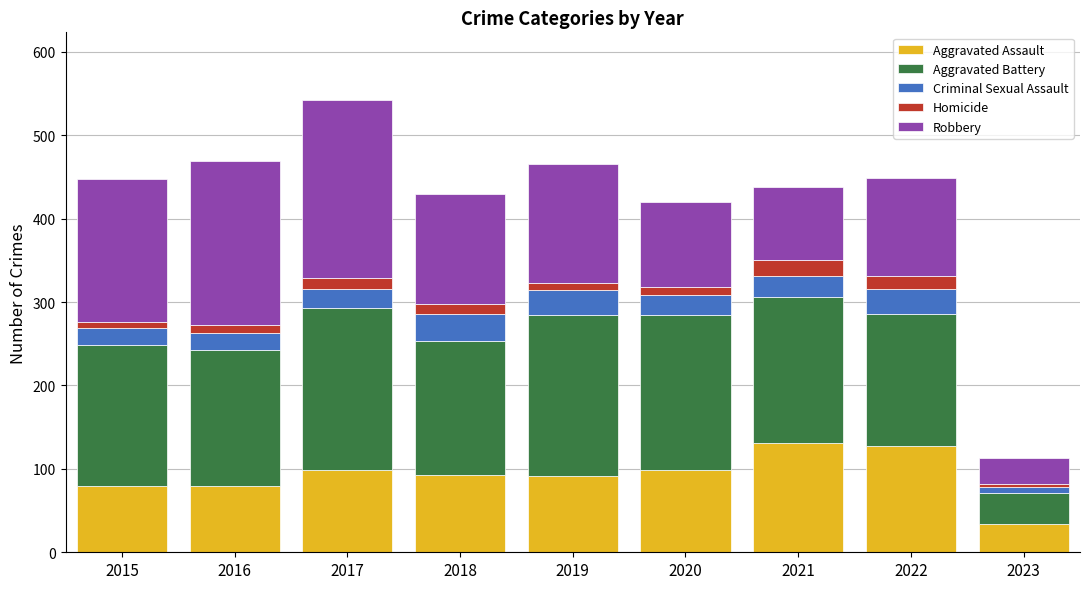

Is it true that Aggravated Assault equals 126 at 2018?

False